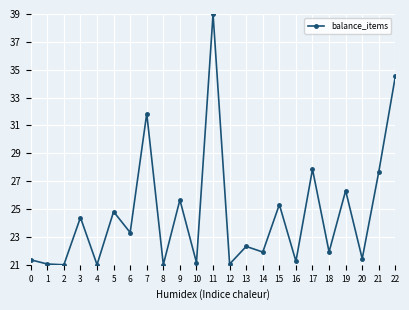

The value at 9 is 38.3. True or false?

False